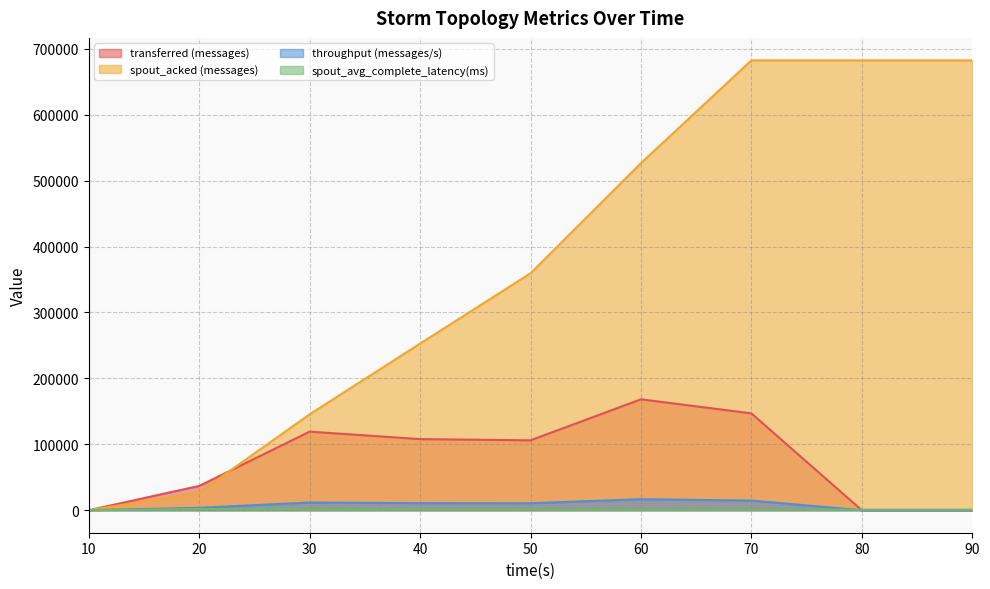

What is the approximate value of throughput (messages/s) at 30?

11691.0